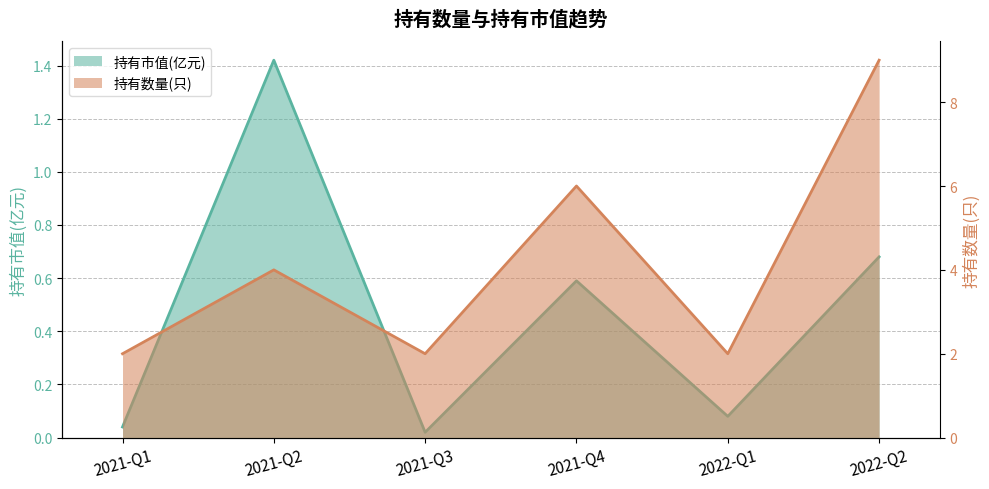

What is the label of the 4th point from the left?

2021-Q4